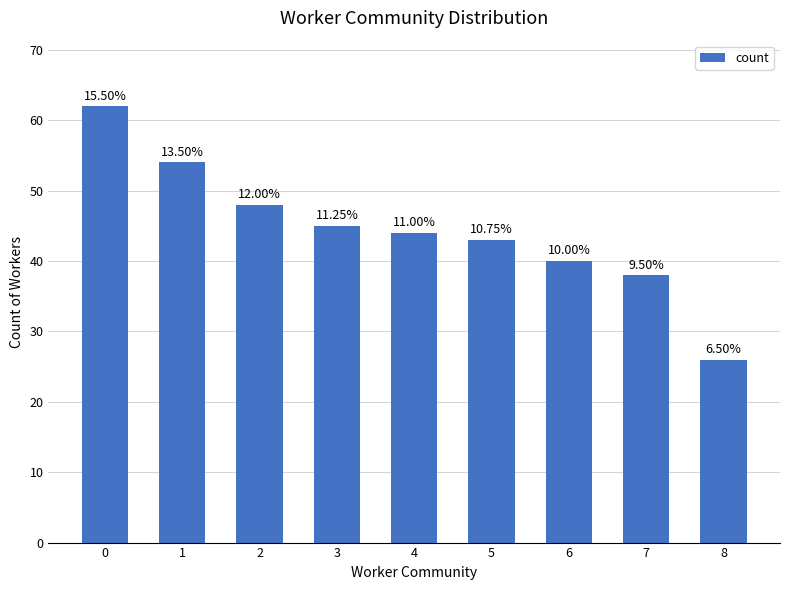

How many bars are there in total?

9